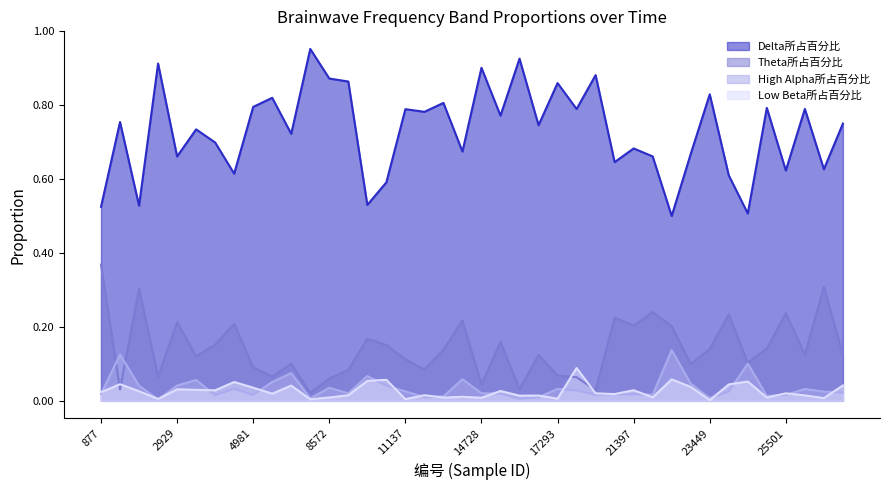

Reading left to right, transcribe all the data shown in this chart.

Delta所占百分比: 877=0.5	1390=0.8	1903=0.5	2416=0.9	2929=0.7	3442=0.7	3955=0.7	4468=0.6	4981=0.8	5494=0.8	6007=0.7	7033=1.0	8572=0.9	9085=0.9	9598=0.5	10624=0.6	11137=0.8	12676=0.8	13189=0.8	14215=0.7	14728=0.9	15754=0.8	16267=0.9	16780=0.7	17293=0.9	19345=0.8	20371=0.9	20884=0.6	21397=0.7	21910=0.7	22423=0.5	22936=0.7	23449=0.8	23962=0.6	24475=0.5	24988=0.8	25501=0.6	26014=0.8	27040=0.6	27553=0.8
Theta所占百分比: 877=0.4	1390=0.0	1903=0.3	2416=0.1	2929=0.2	3442=0.1	3955=0.2	4468=0.2	4981=0.1	5494=0.1	6007=0.1	7033=0.0	8572=0.1	9085=0.1	9598=0.2	10624=0.2	11137=0.1	12676=0.1	13189=0.1	14215=0.2	14728=0.0	15754=0.2	16267=0.0	16780=0.1	17293=0.1	19345=0.1	20371=0.0	20884=0.2	21397=0.2	21910=0.2	22423=0.2	22936=0.1	23449=0.1	23962=0.2	24475=0.1	24988=0.1	25501=0.2	26014=0.1	27040=0.3	27553=0.1
High Alpha所占百分比: 877=0.0	1390=0.1	1903=0.0	2416=0.0	2929=0.0	3442=0.1	3955=0.0	4468=0.0	4981=0.0	5494=0.1	6007=0.1	7033=0.0	8572=0.0	9085=0.0	9598=0.1	10624=0.0	11137=0.0	12676=0.0	13189=0.0	14215=0.1	14728=0.0	15754=0.0	16267=0.0	16780=0.0	17293=0.0	19345=0.0	20371=0.0	20884=0.0	21397=0.0	21910=0.0	22423=0.1	22936=0.0	23449=0.0	23962=0.0	24475=0.1	24988=0.0	25501=0.0	26014=0.0	27040=0.0	27553=0.0
Low Beta所占百分比: 877=0.0	1390=0.0	1903=0.0	2416=0.0	2929=0.0	3442=0.0	3955=0.0	4468=0.1	4981=0.0	5494=0.0	6007=0.0	7033=0.0	8572=0.0	9085=0.0	9598=0.1	10624=0.1	11137=0.0	12676=0.0	13189=0.0	14215=0.0	14728=0.0	15754=0.0	16267=0.0	16780=0.0	17293=0.0	19345=0.1	20371=0.0	20884=0.0	21397=0.0	21910=0.0	22423=0.1	22936=0.0	23449=0.0	23962=0.0	24475=0.1	24988=0.0	25501=0.0	26014=0.0	27040=0.0	27553=0.0